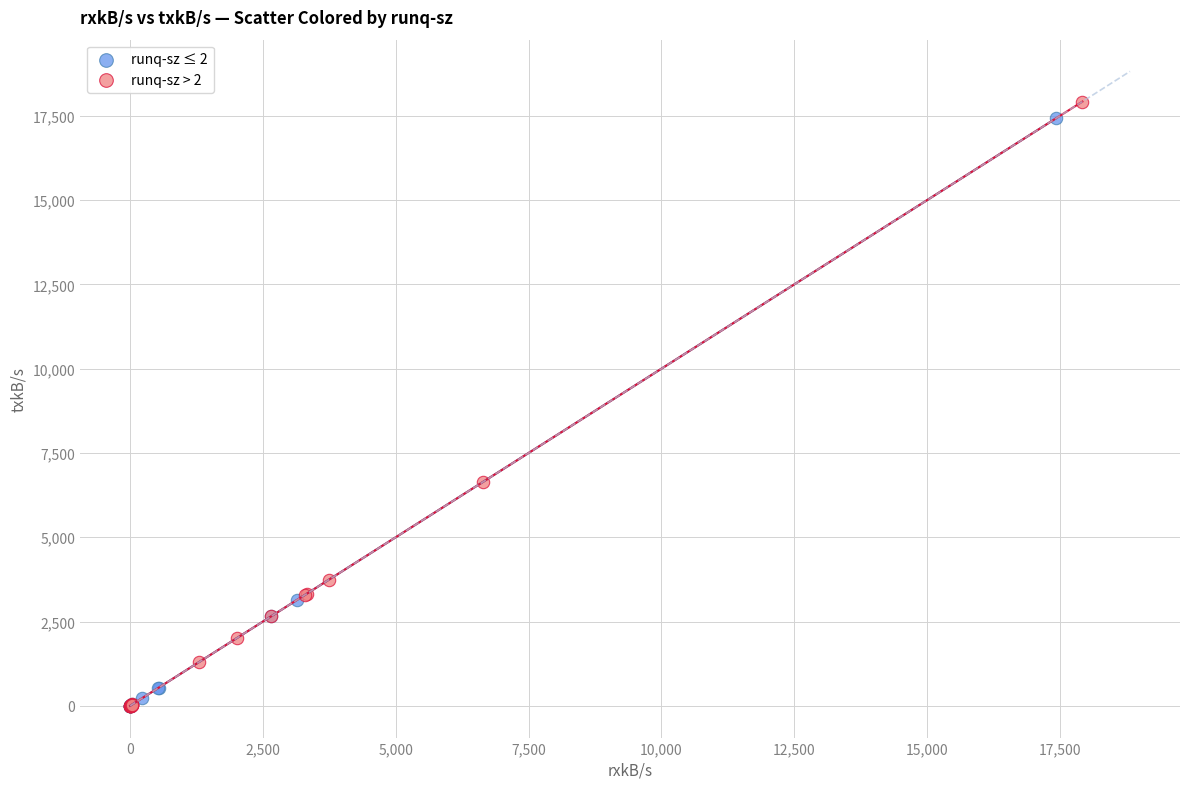

What are all the series names shown in the legend?

runq-sz ≤ 2, runq-sz > 2